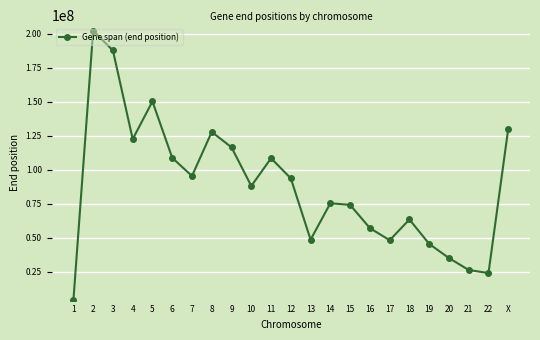

What is the label of the 23rd point from the left?

X